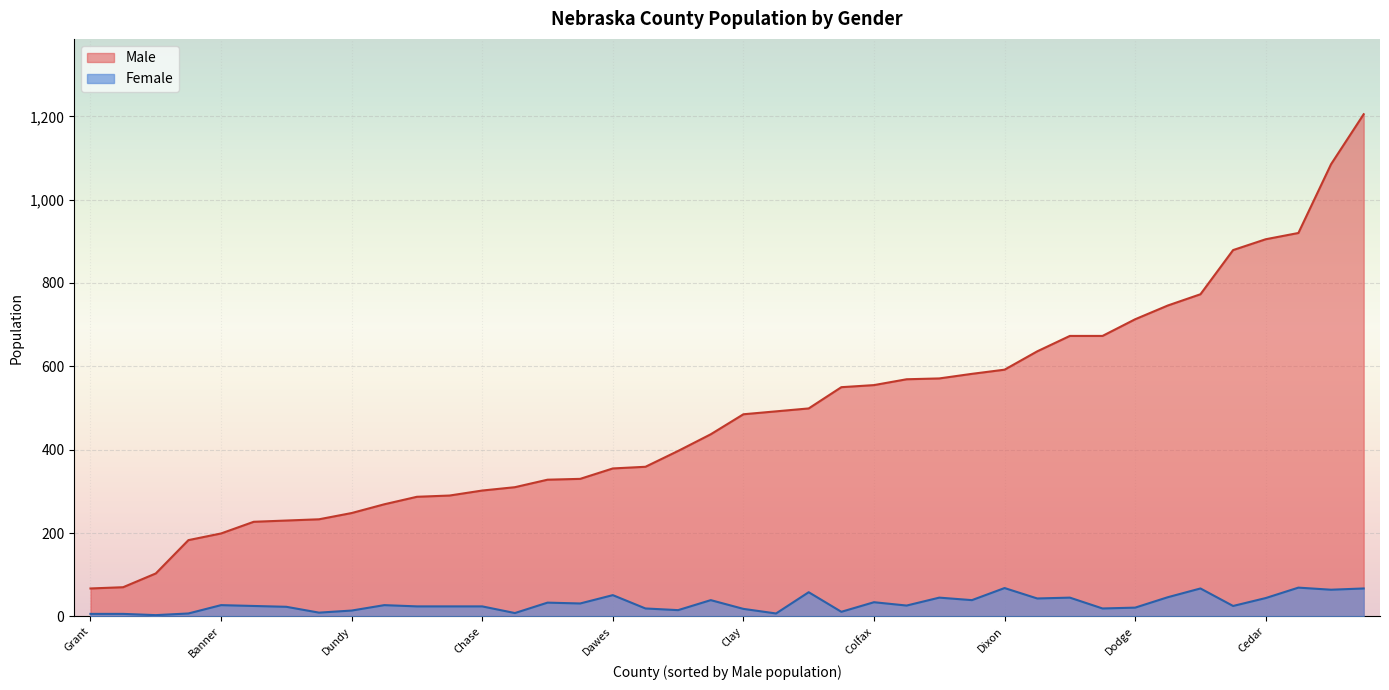

What are all the series names shown in the legend?

Male, Female